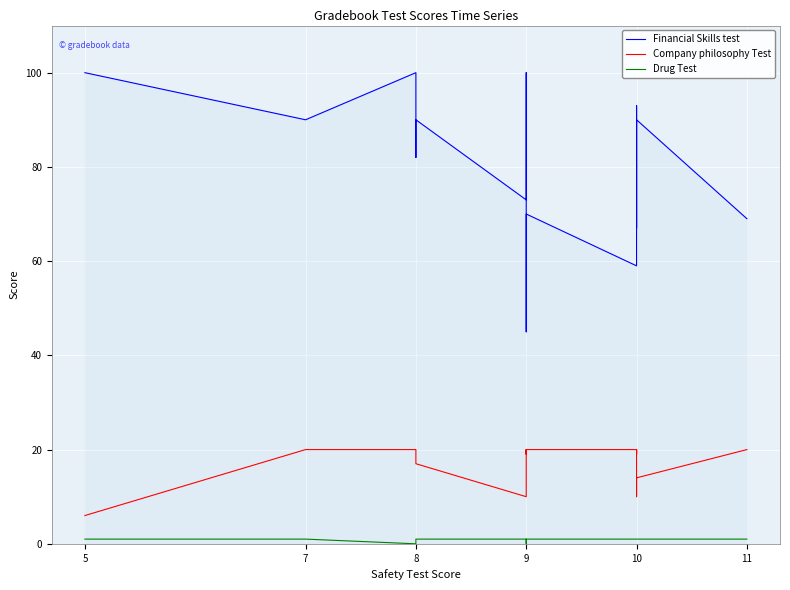

At how many categories does at least one series exceed 91?

5